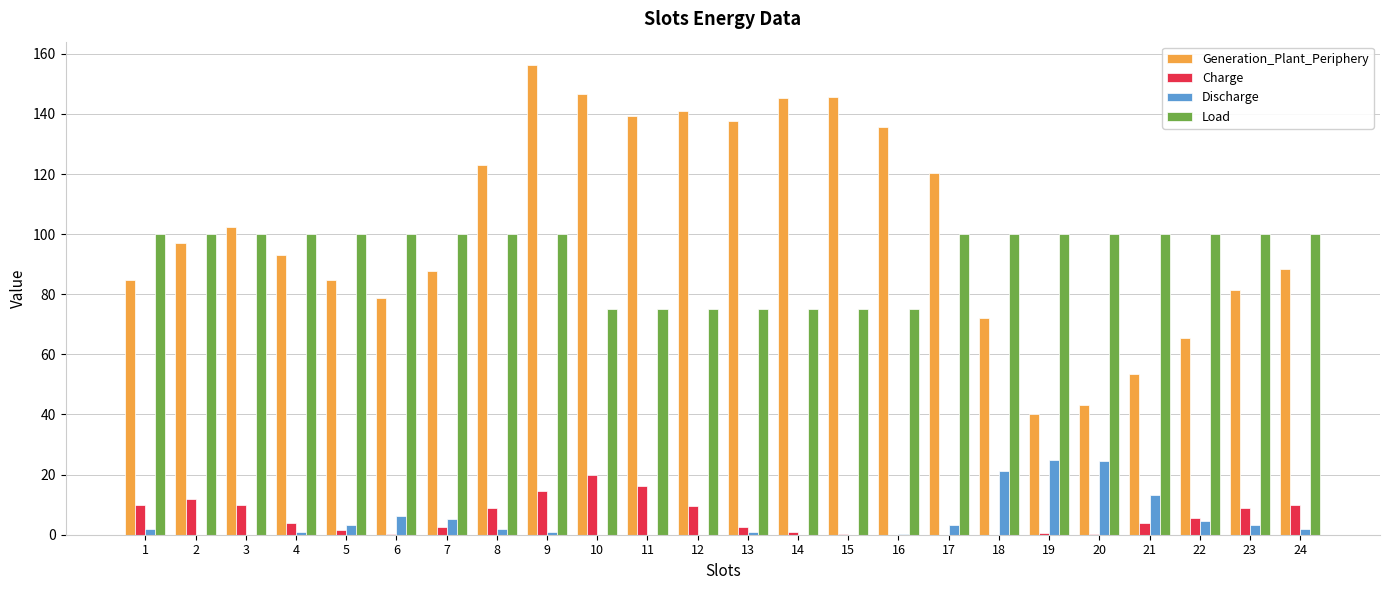

Are the bars grouped side by side (vs. stacked)?

Yes